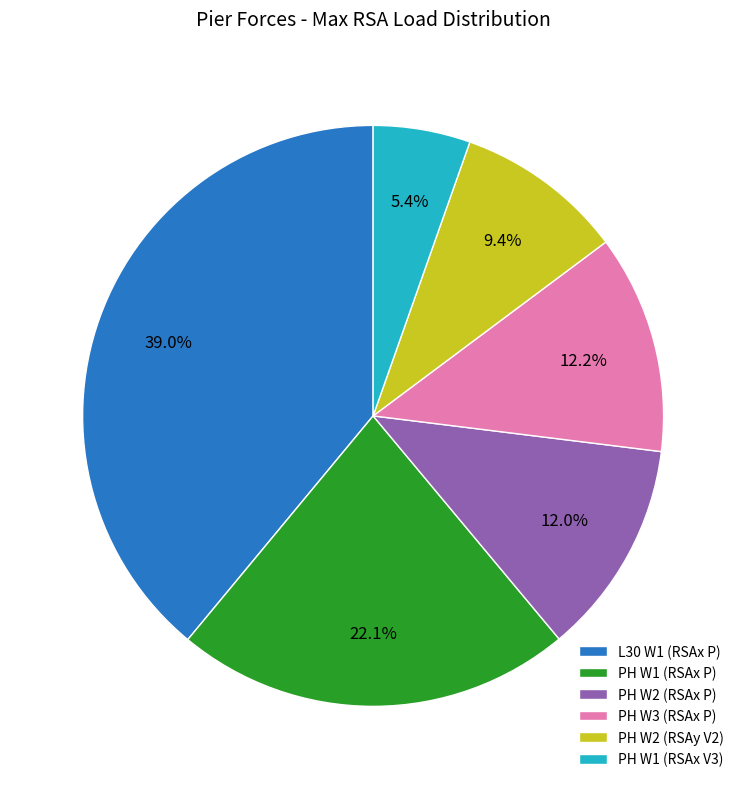

Approximately how many times larger is the value at PH W1 (RSAx P) compared to PH W3 (RSAx P)?

1.8